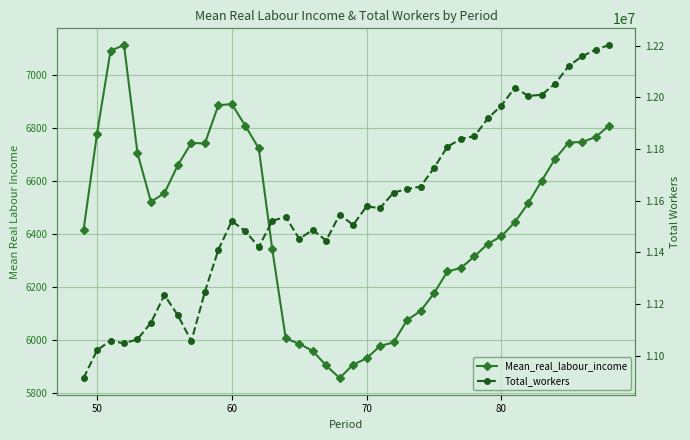

True or false: Mean_real_labour_income and Total_workers intersect in this chart.

False